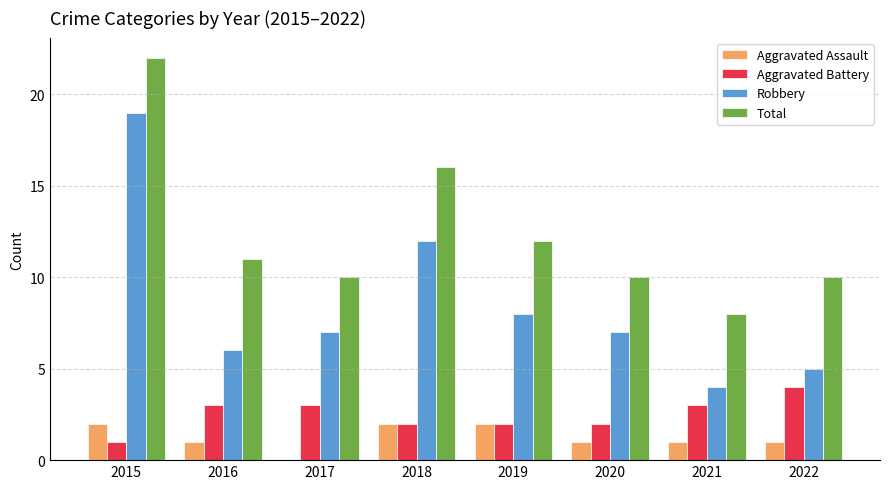

Between 2018 and 2022, which series saw the biggest shift?

Robbery